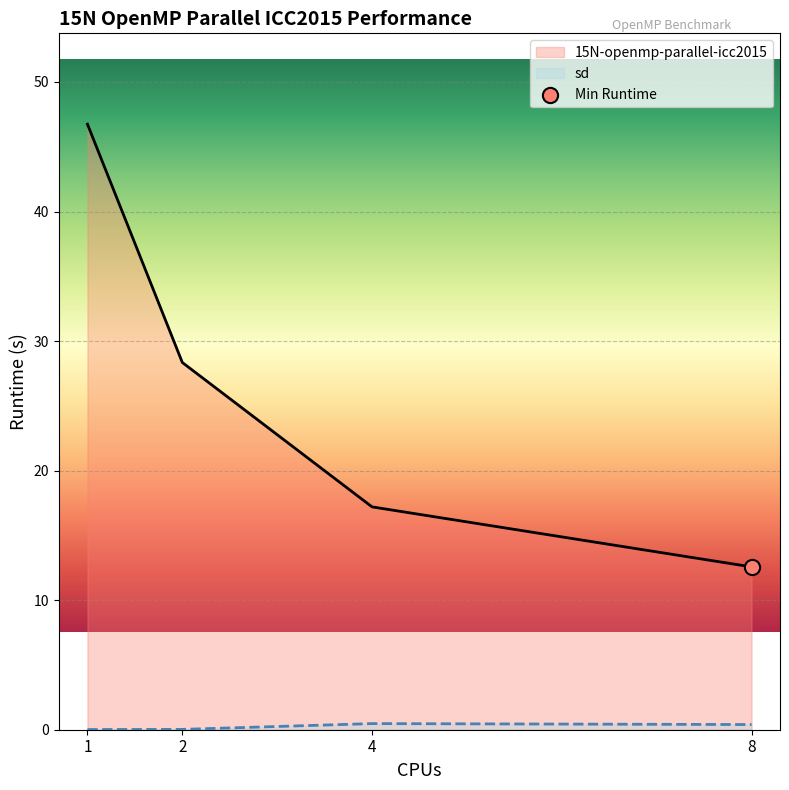

What are all the series names shown in the legend?

15N-openmp-parallel-icc2015, sd